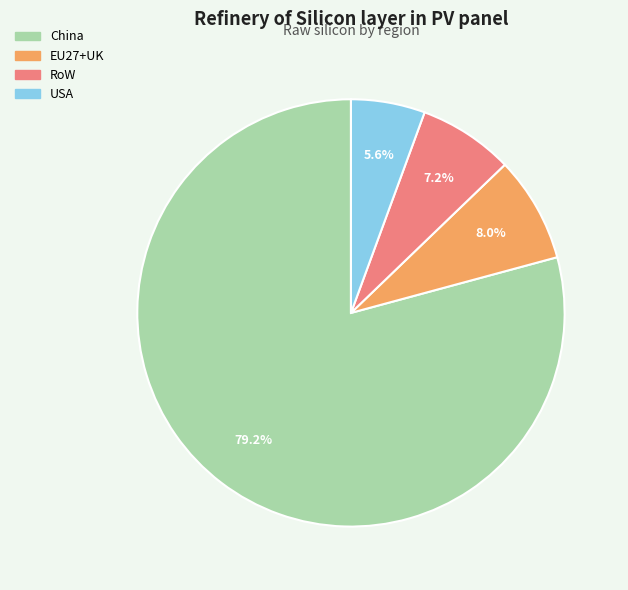

Rank the categories by value from lowest to highest.

USA, RoW, EU27+UK, China